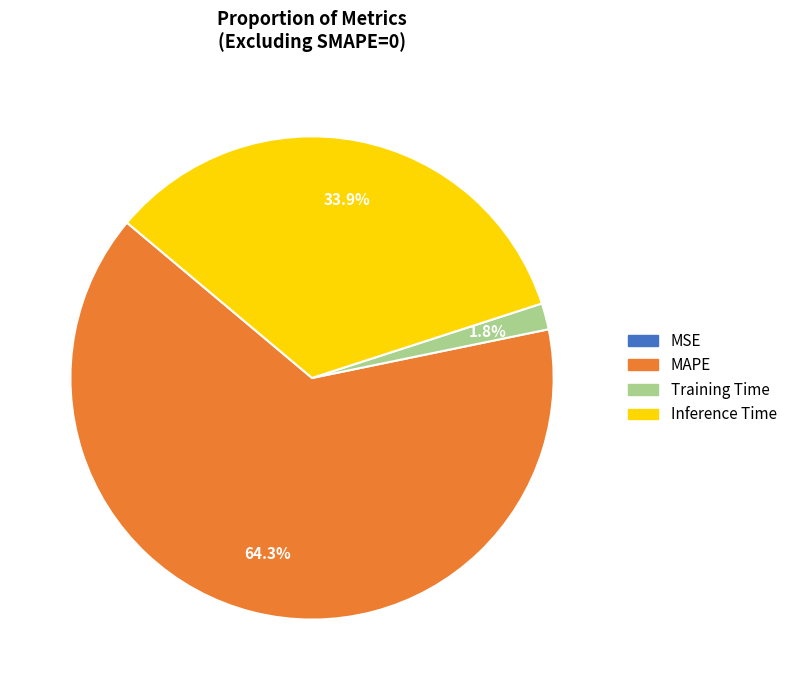

What is the total percentage of MAPE and Inference Time?

98.2%